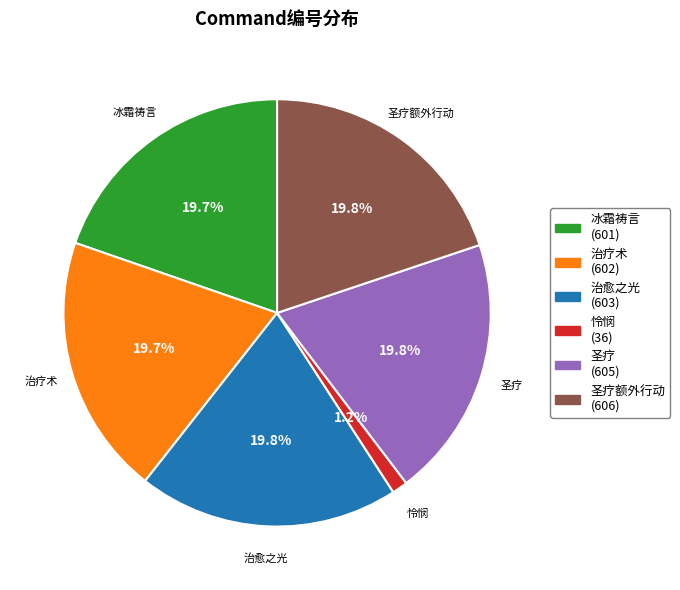

To the nearest percent, what is the average slice percentage?

17%